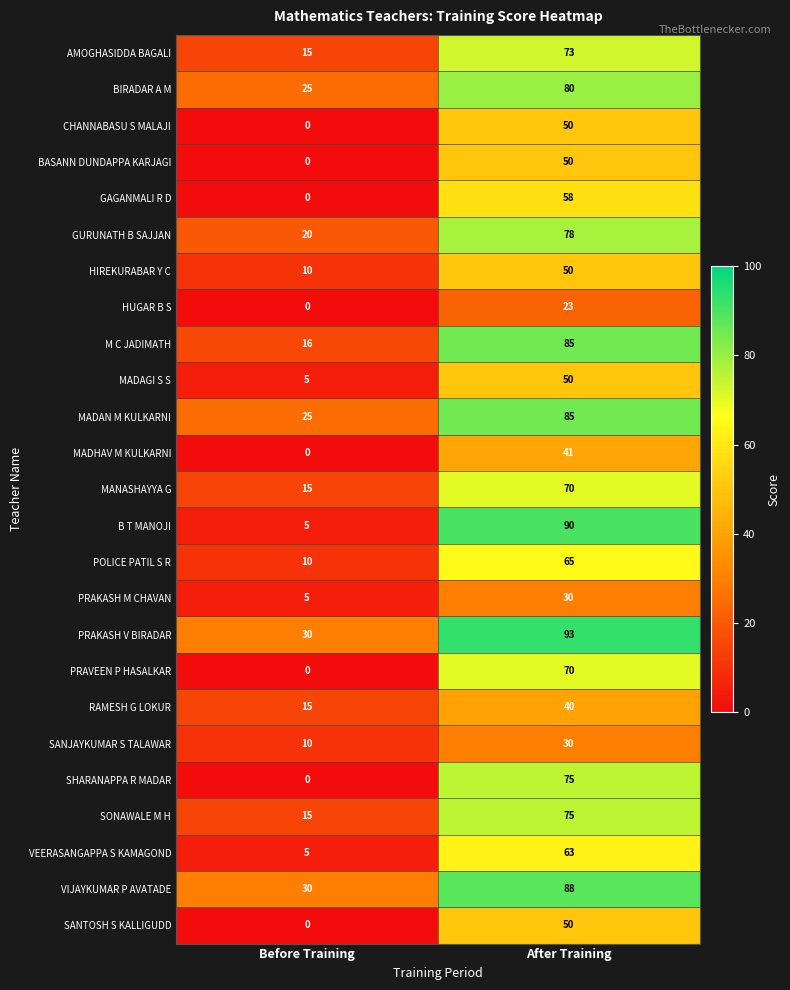

What is the difference between the maximum and minimum values in the SANJAYKUMAR S TALAWAR series?

20